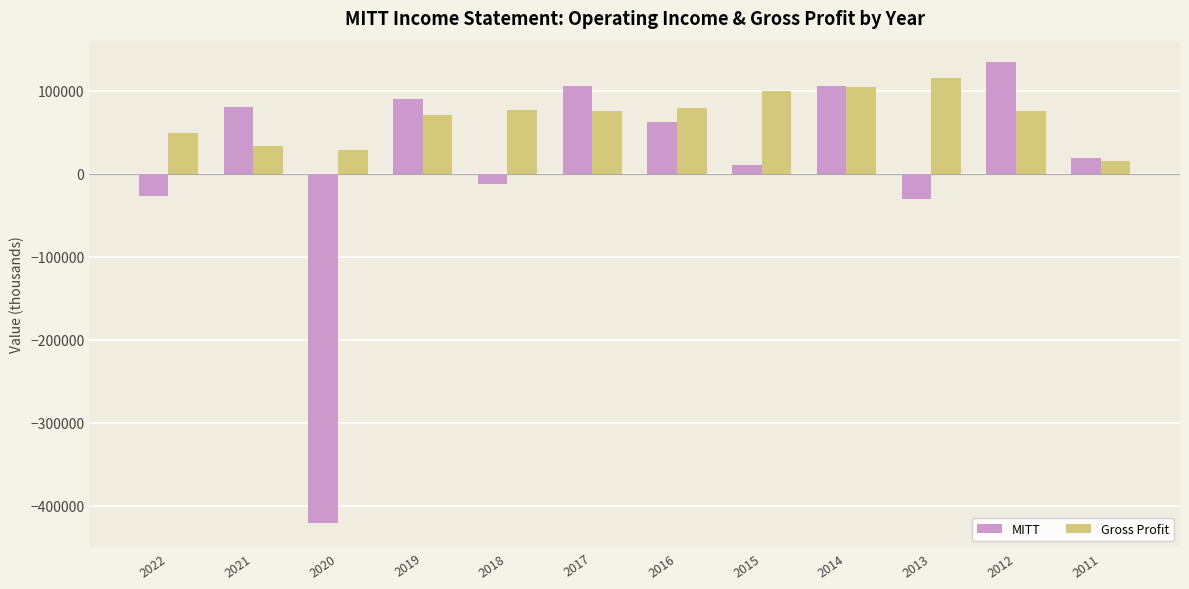

What is the lowest value of the Gross Profit series?

15500